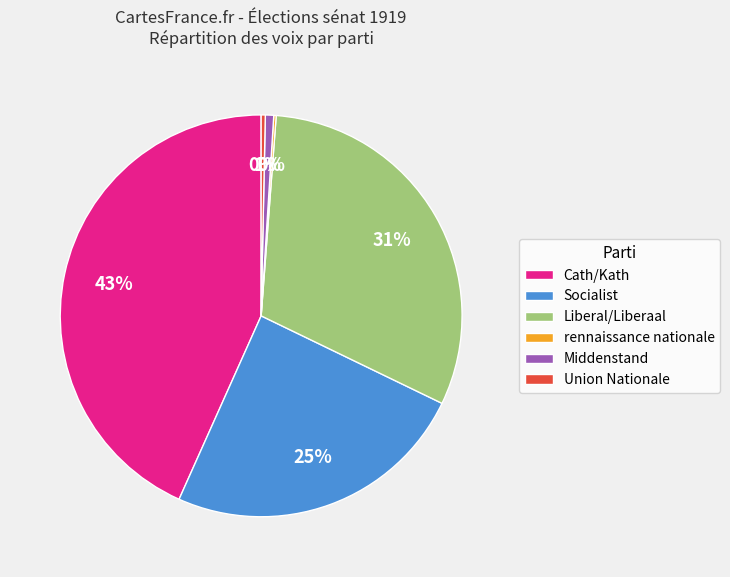

Is it true that Cath/Kath is 57% of the pie?

False